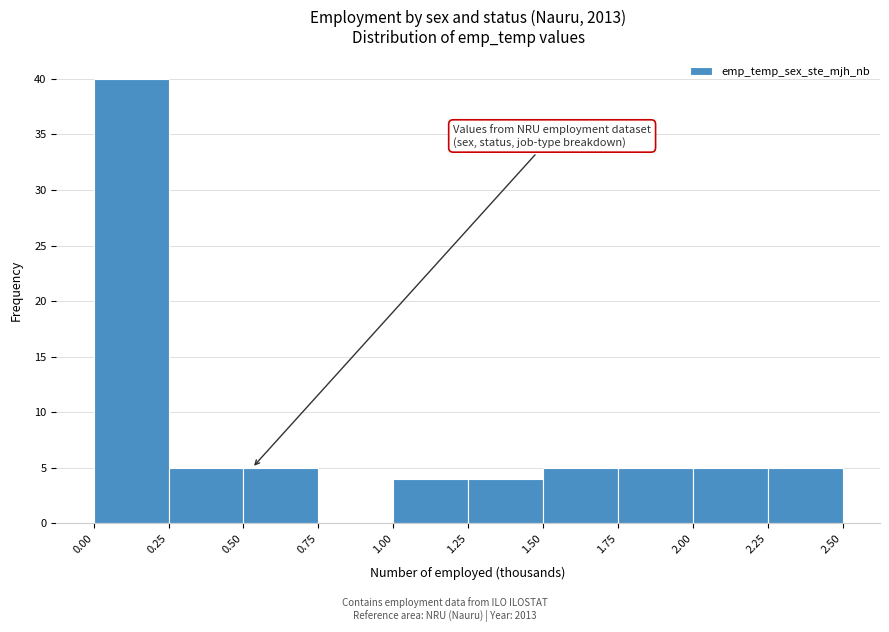

Which range on the x-axis has the tallest bar?

0.00 to 0.25